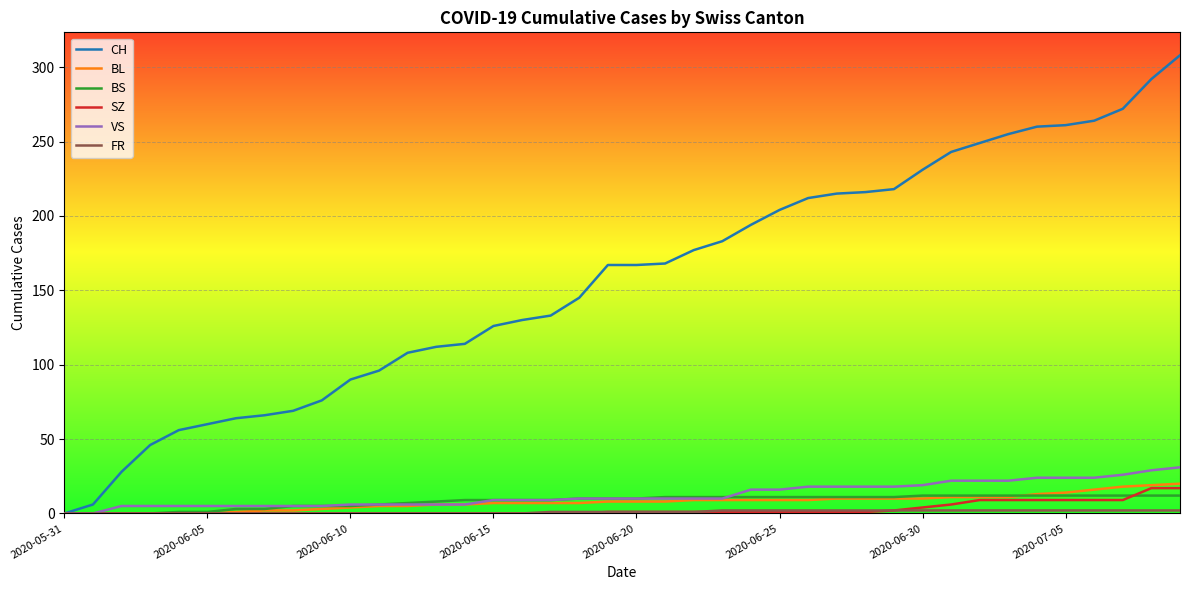

Which series has the widest spread of values?

CH